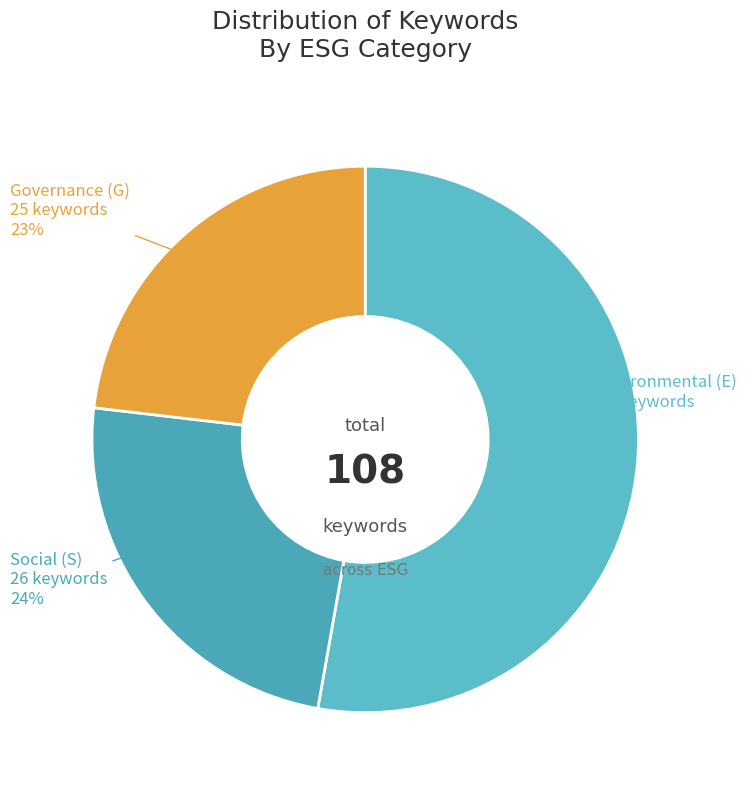

How many slices are in this pie chart?

3